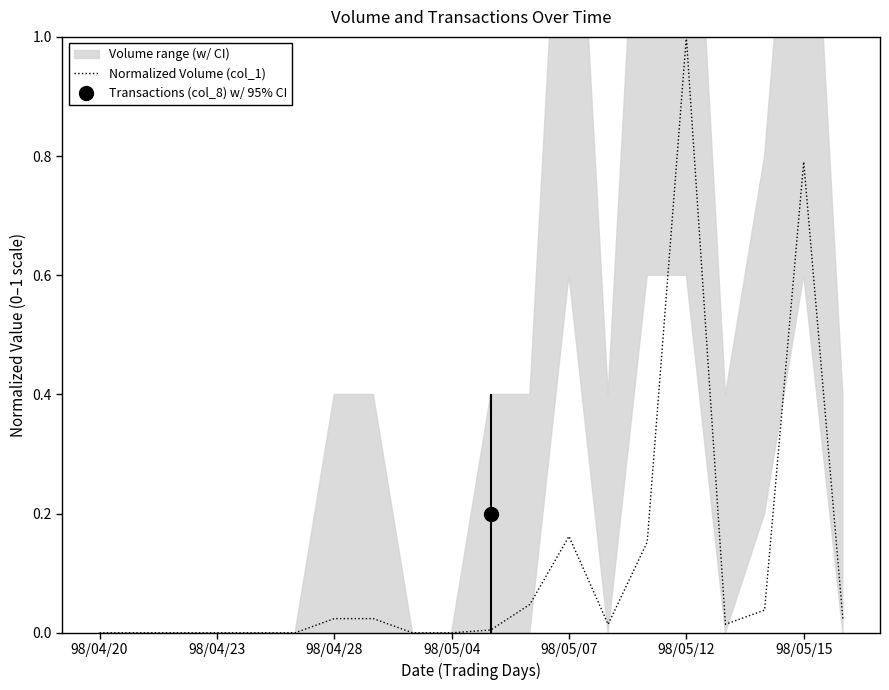

The value of Normalized Volume (col_1) at 98/04/23 is 0.0. True or false?

True